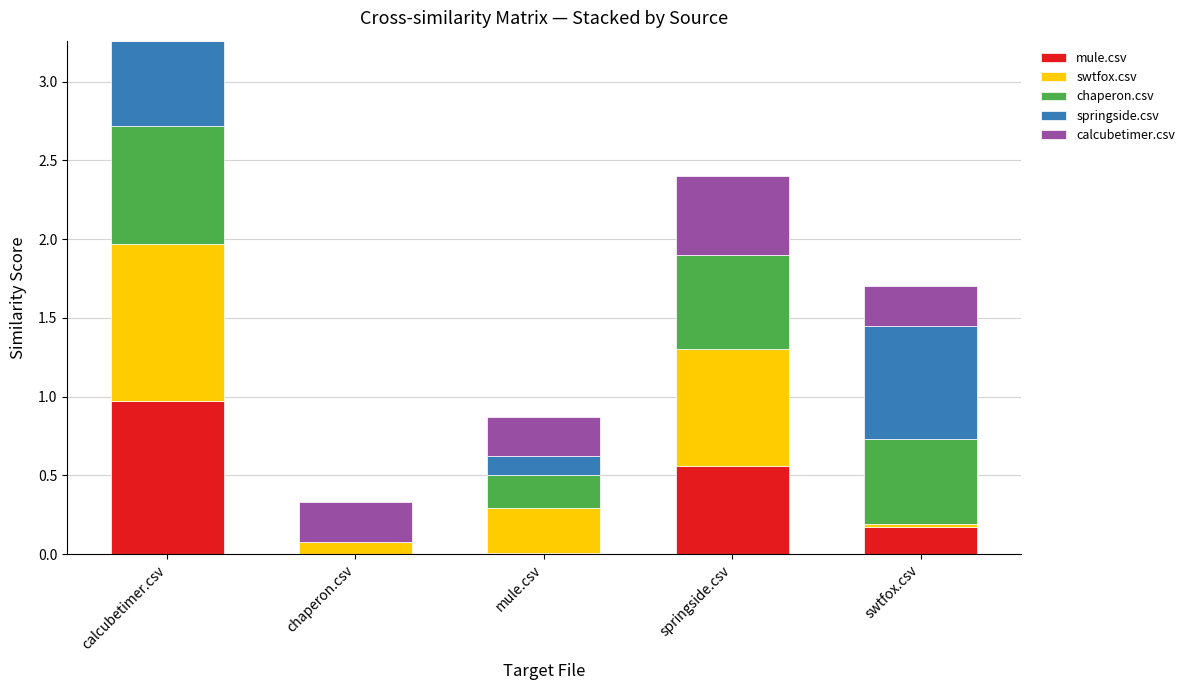

At which category is the sum across all series the highest?

calcubetimer.csv